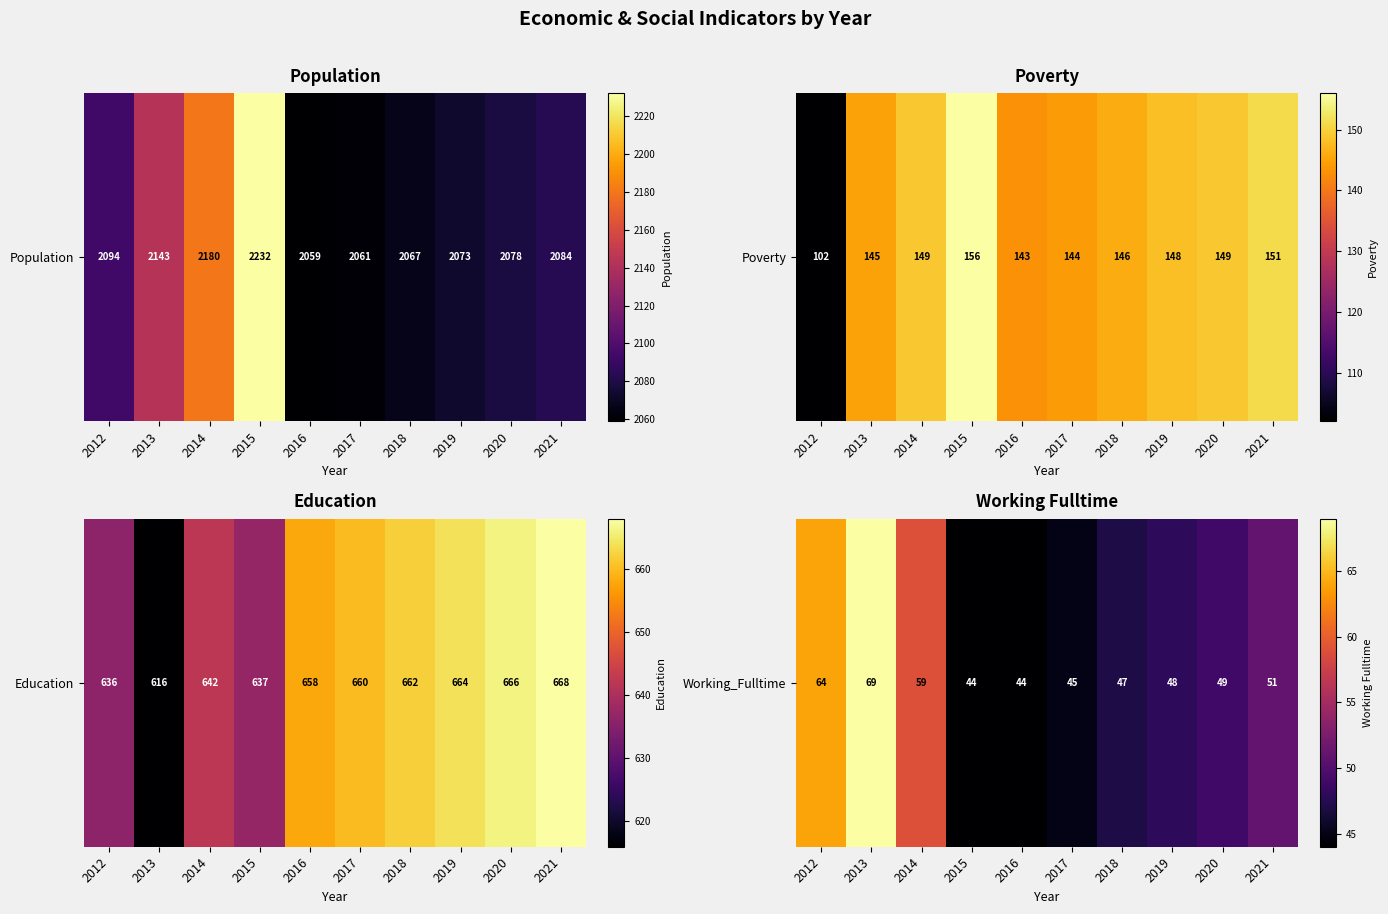

Is it true that the value at 2015 is 17?

False